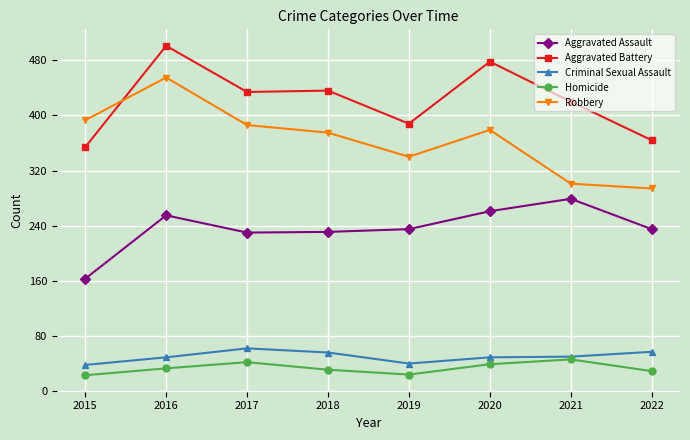

What is the total value across all series at 2020?

1206